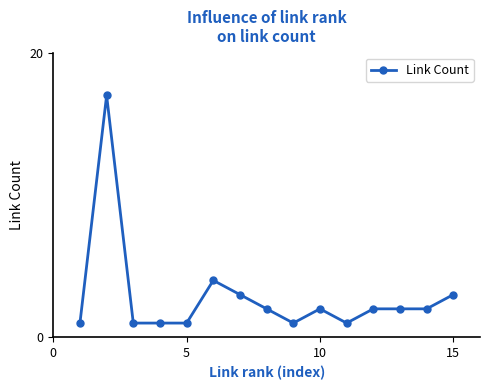

What is the maximum value shown in the chart?

17